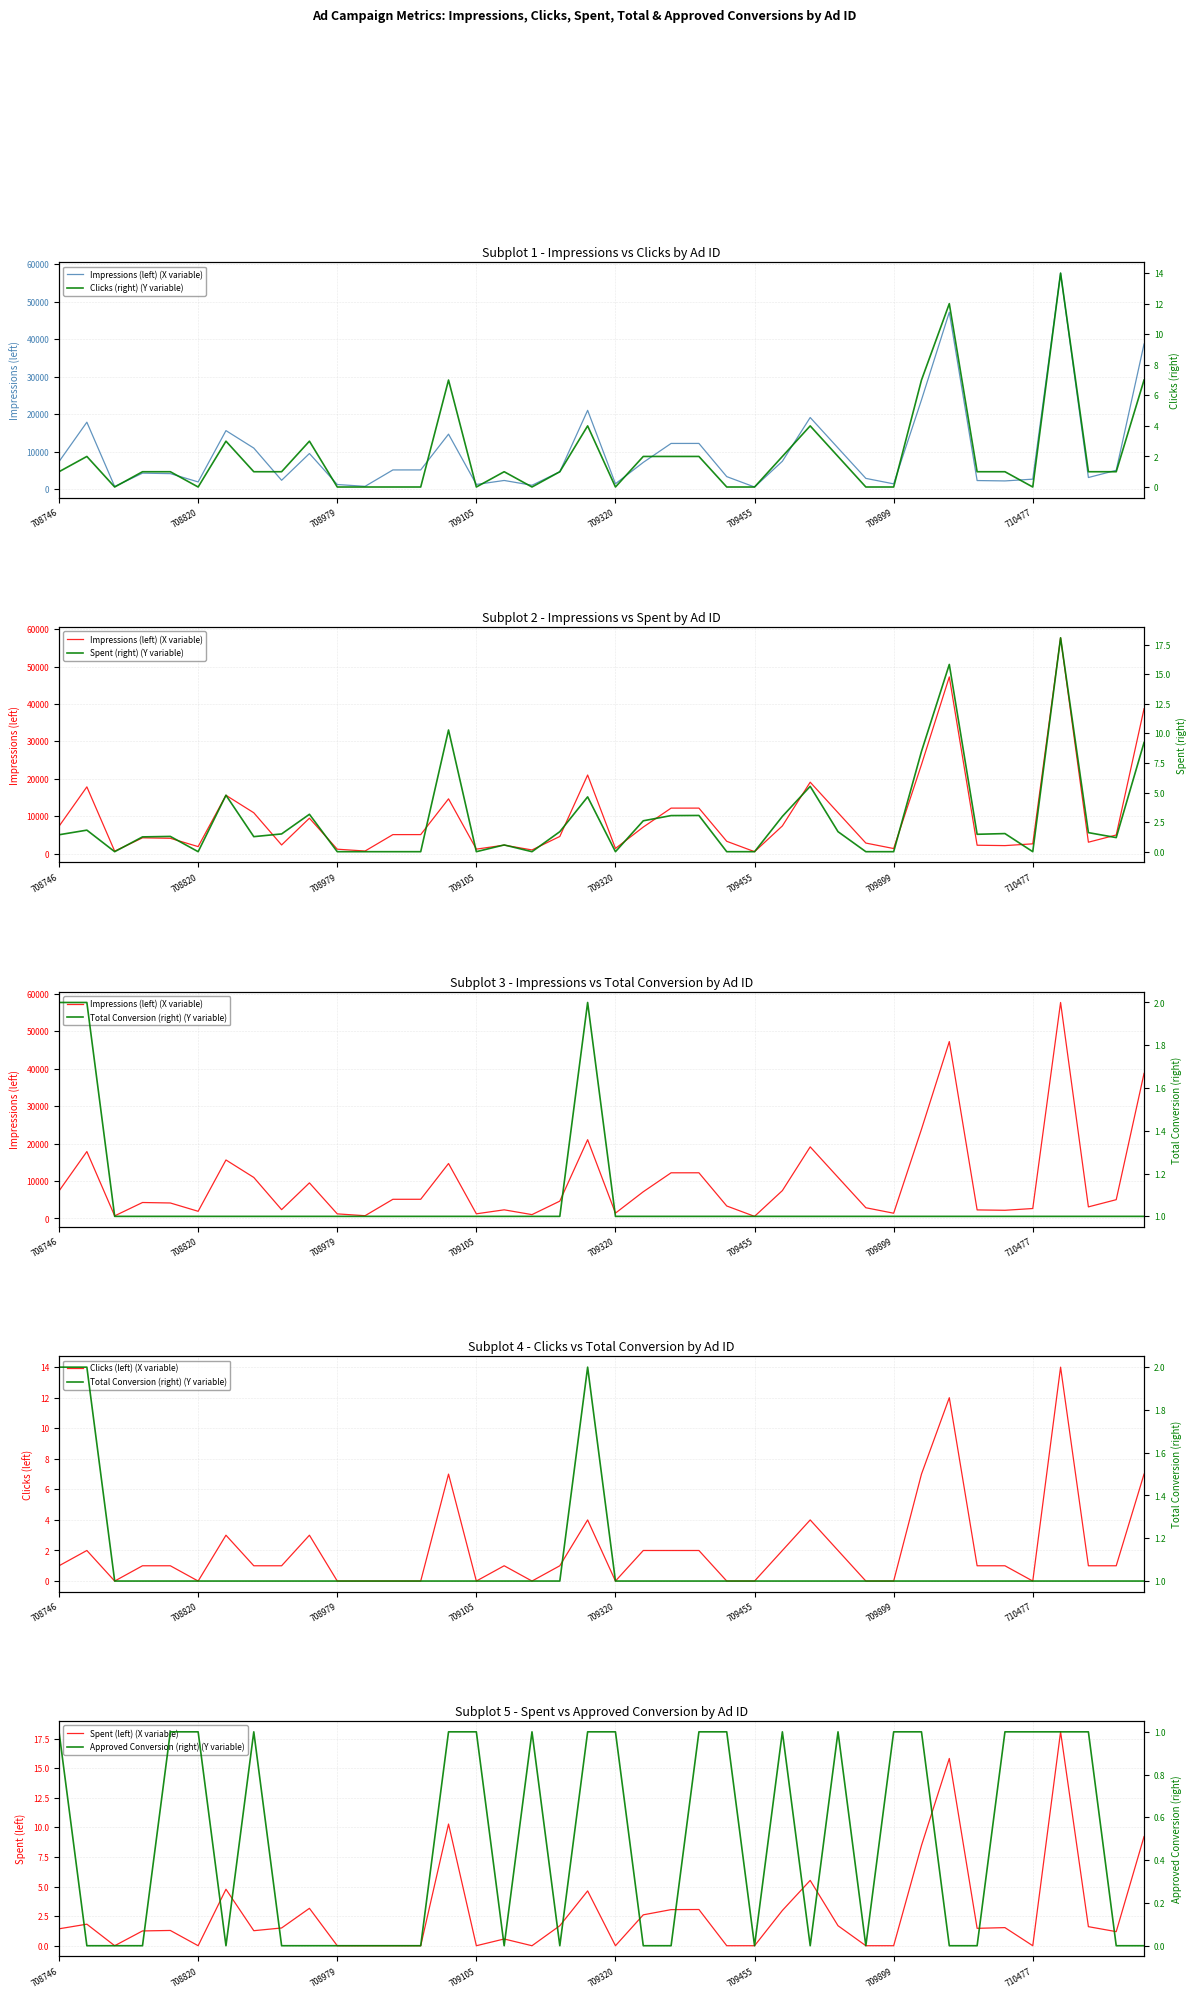

Which label corresponds to the largest value in the chart?

710480